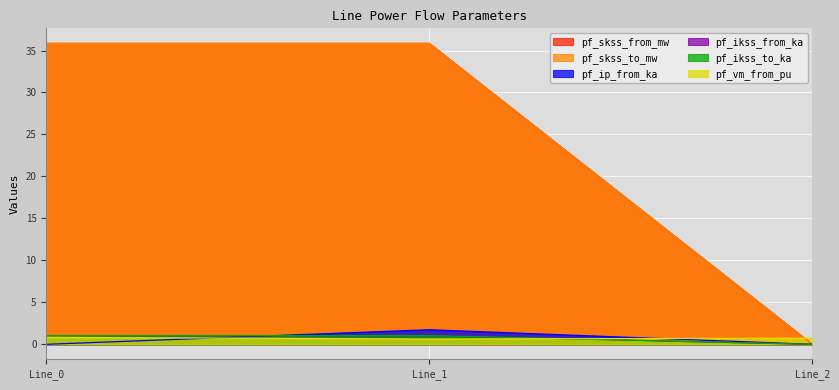

Which category has the highest value in the pf_skss_from_mw series?

Line_1